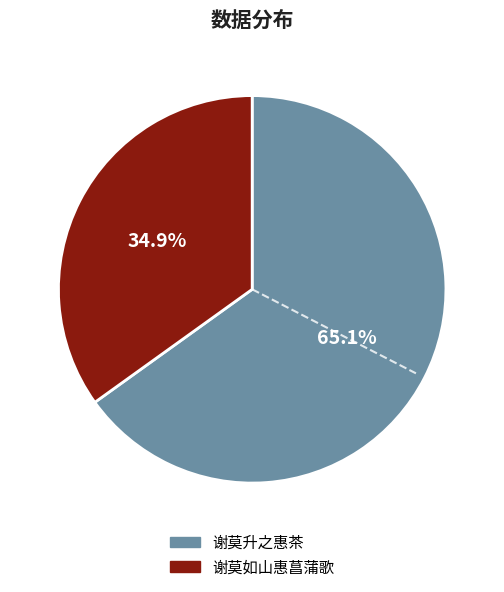

Count the number of slices in the pie.

2